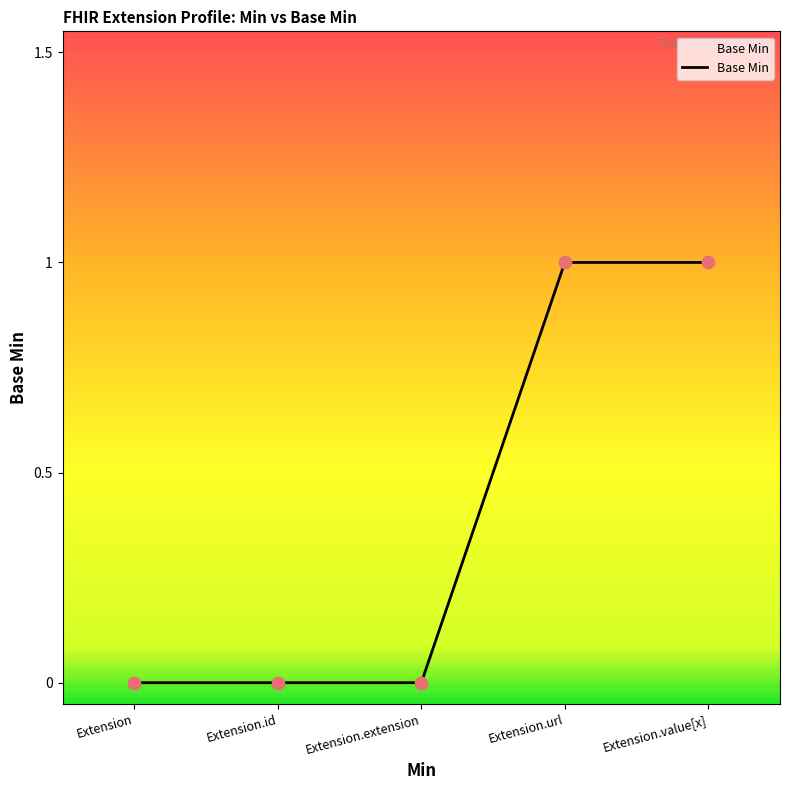

What is the change in value from Extension.id to Extension.url?

+1